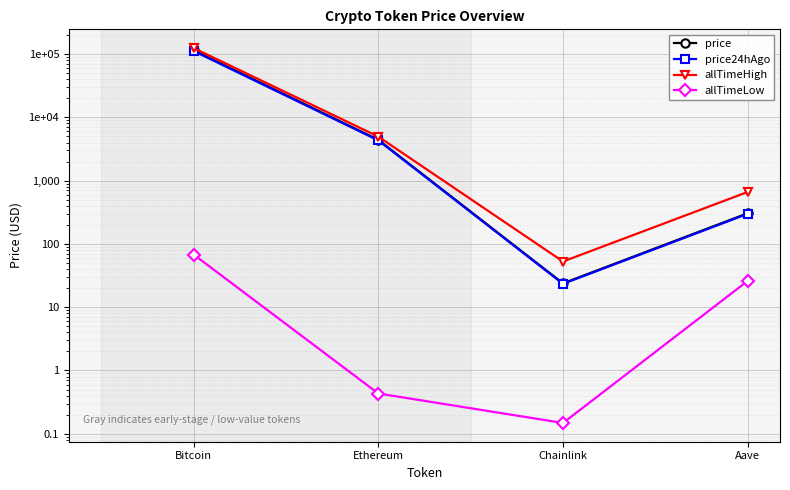

Reading right to left, what are all the values shown in this chart?

price: Aave=304.6	Chainlink=23.8	Ethereum=4401.6	Bitcoin=114311.0
price24hAgo: Aave=298.5	Chainlink=23.4	Ethereum=4317.9	Bitcoin=111491.0
allTimeHigh: Aave=661.7	Chainlink=52.7	Ethereum=4946.1	Bitcoin=124128.0
allTimeLow: Aave=26.0	Chainlink=0.1	Ethereum=0.4	Bitcoin=67.8